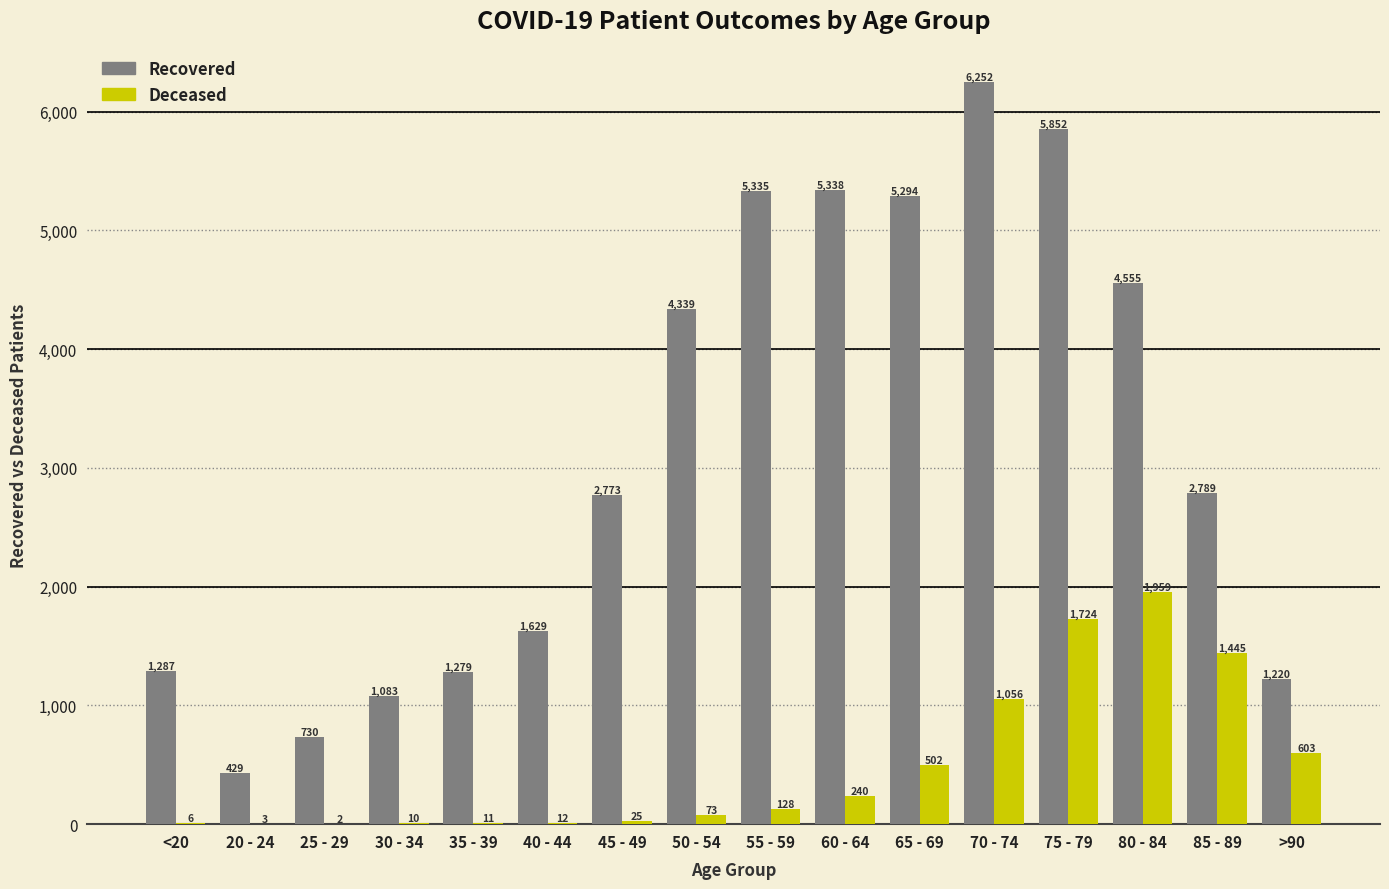

What is the maximum value shown in the chart?

6252